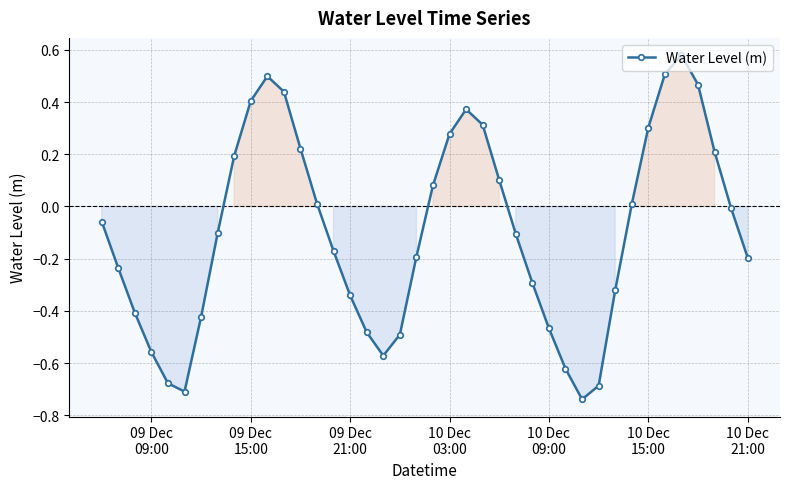

How many points are higher than both their immediate neighbors (excluding endpoints)?

3